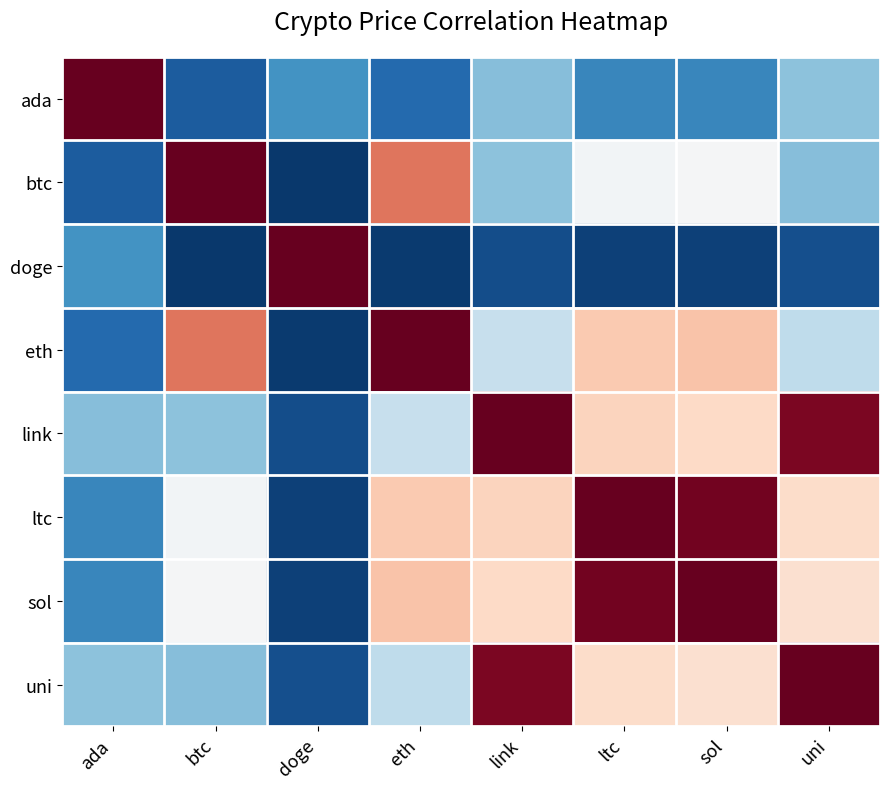

What is the smallest value displayed?

-1.0